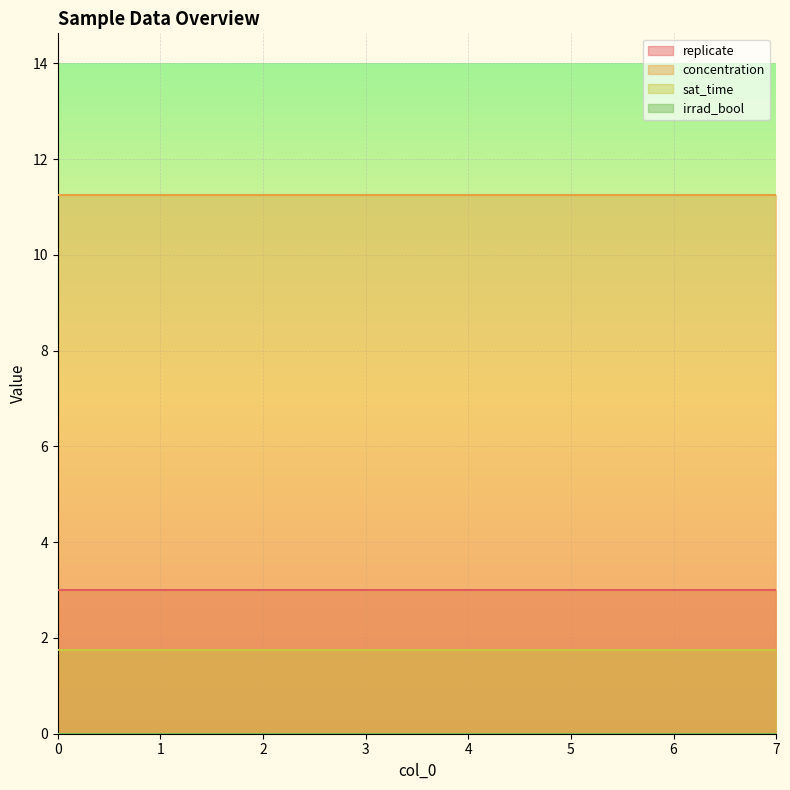

The value of sat_time at 7 is 2.7. True or false?

False